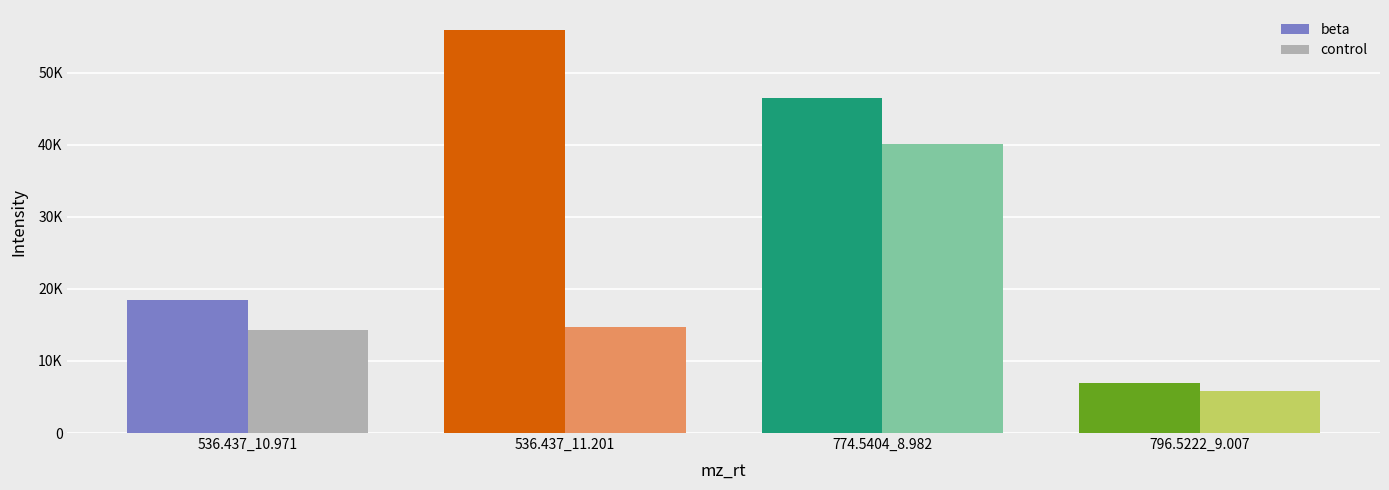

What is the label of the 3rd bar from the right?

536.437_11.201